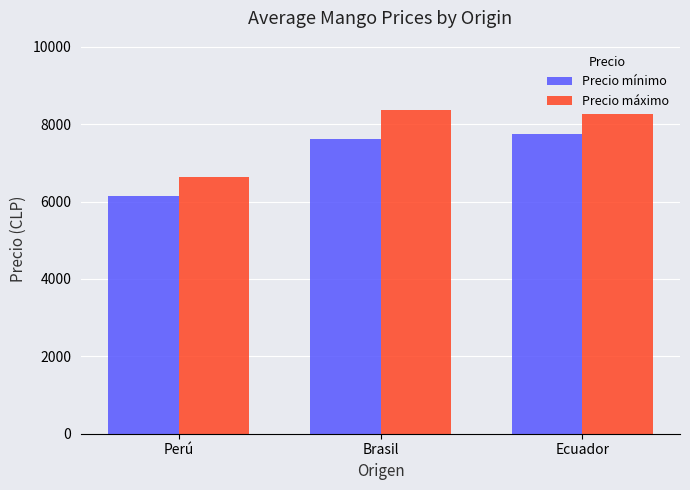

What is the difference between the highest and lowest values at Brasil?

750